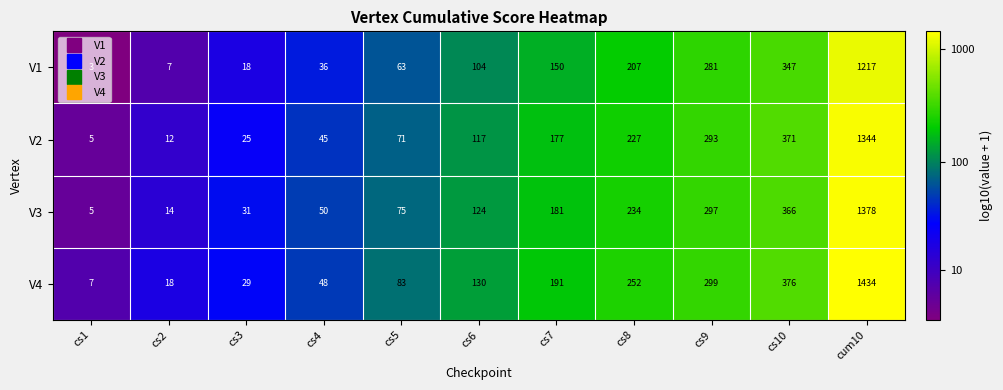

Rank the series by their maximum value, from highest to lowest.

V4, V3, V2, V1